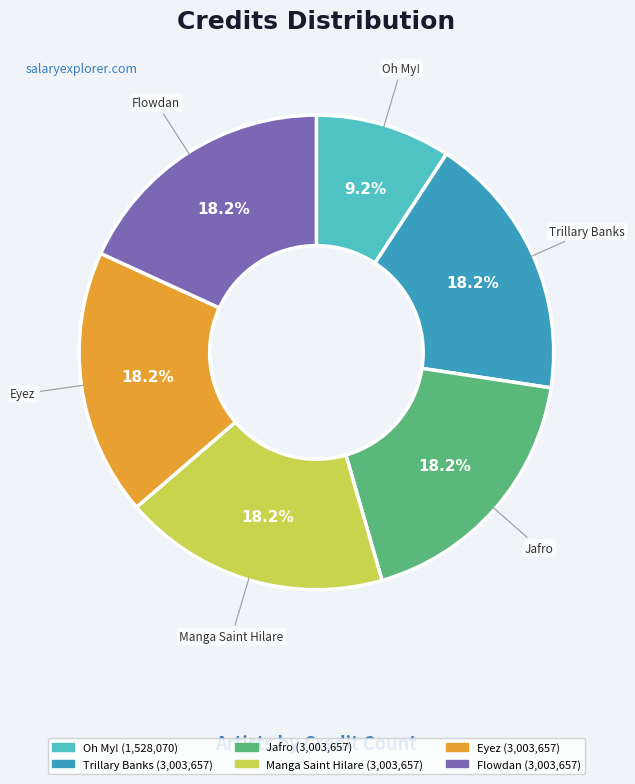

To the nearest percent, what is the average slice percentage?

17%